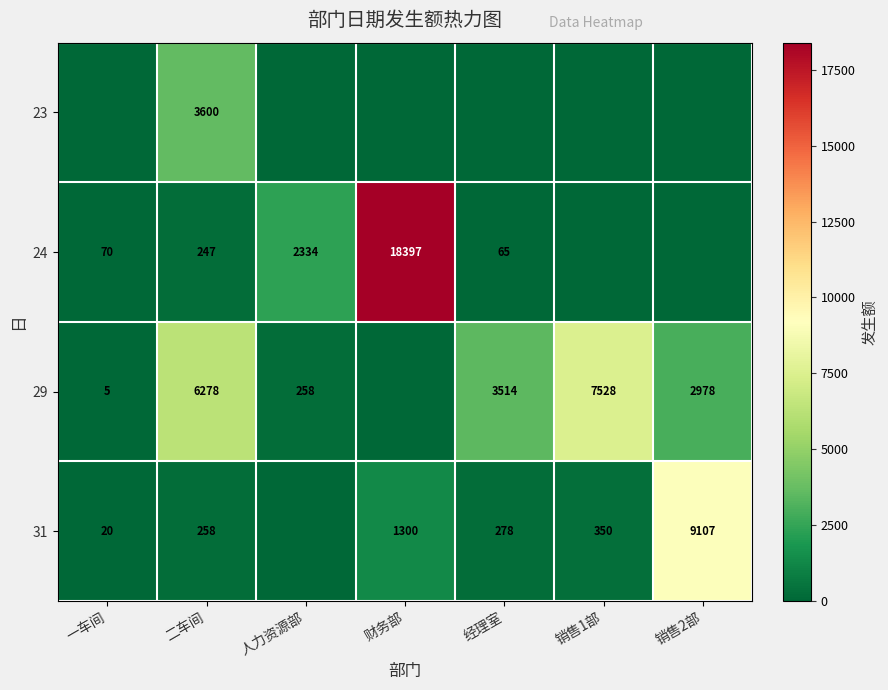

Is it true that 24 equals 955 at 人力资源部?

False